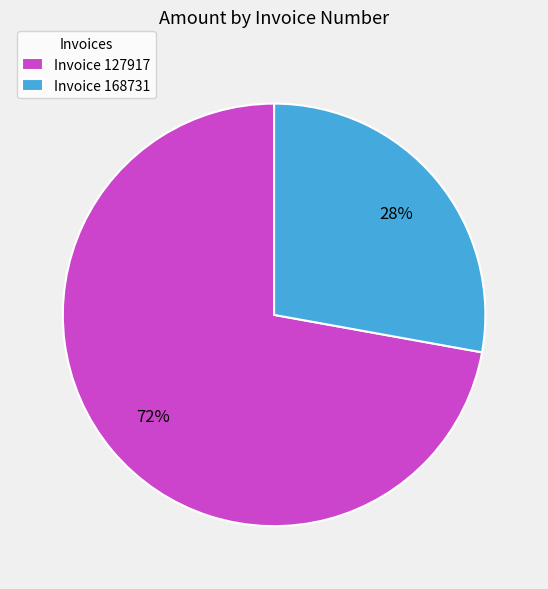

Rank the categories by value from highest to lowest.

Invoice 127917, Invoice 168731